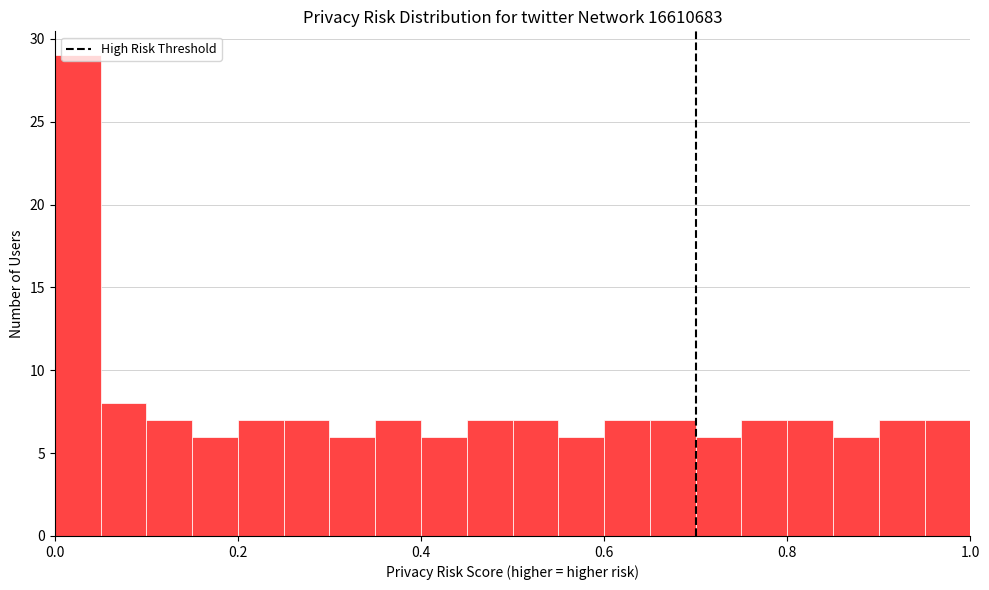

Read against the x-axis, roughly where is the centre of the tallest bar?

0.02